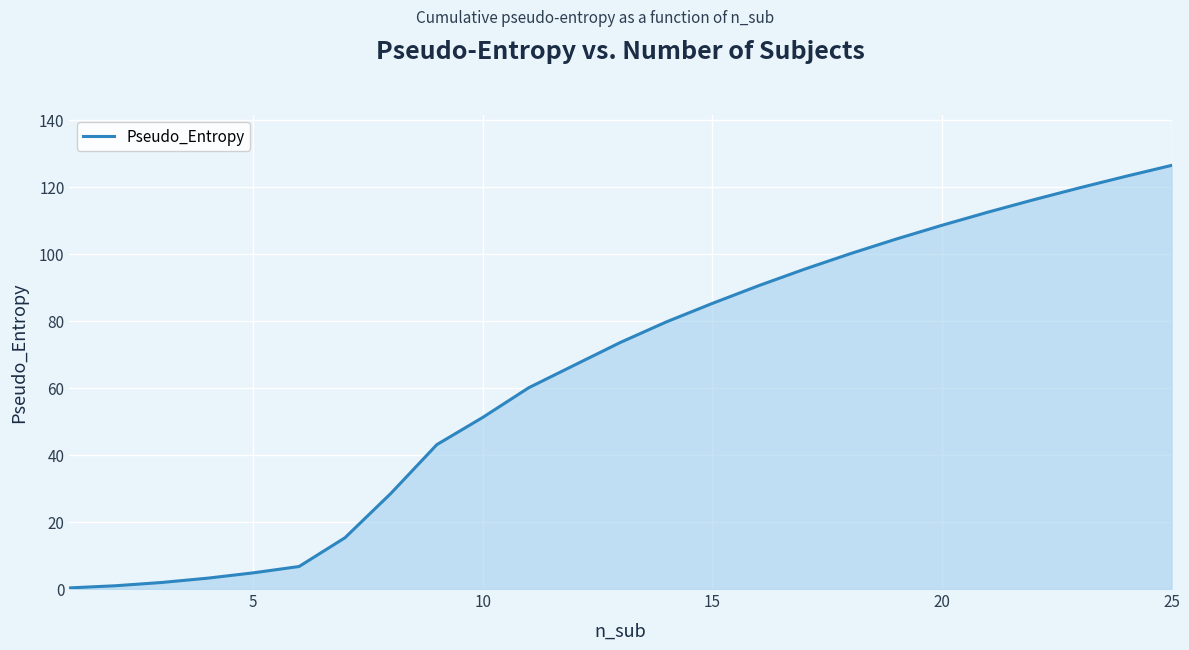

What is the difference between the maximum and minimum values?

126.0